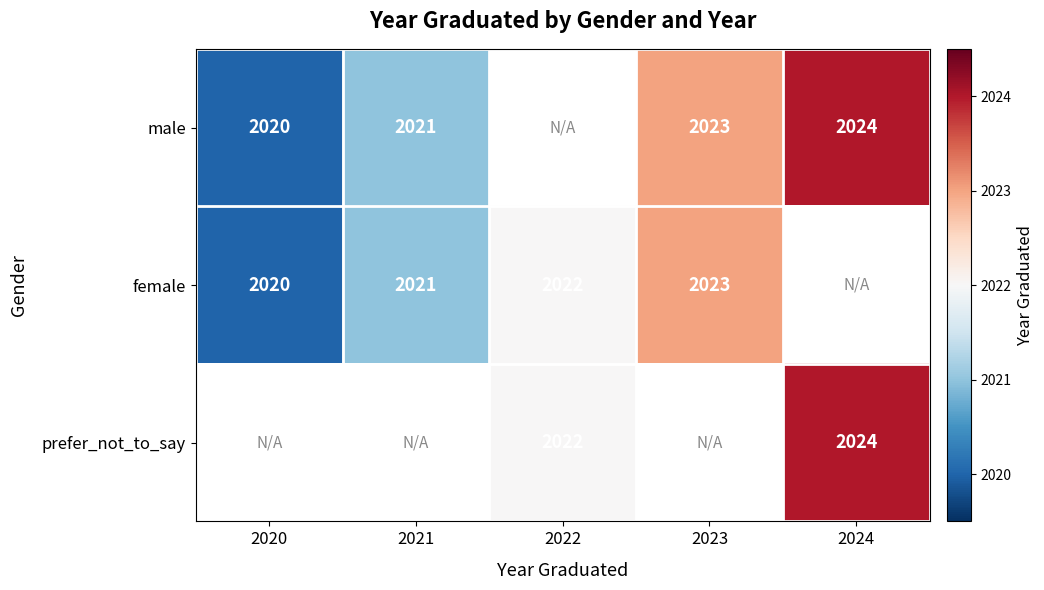

Is it true that female equals 2021 at 2021?

True